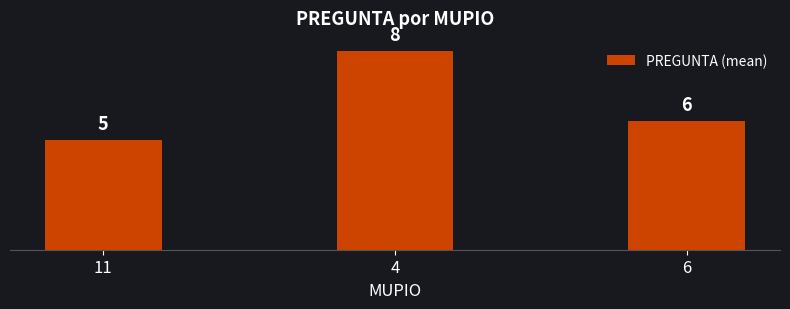

Does the chart contain stacked bars?

No